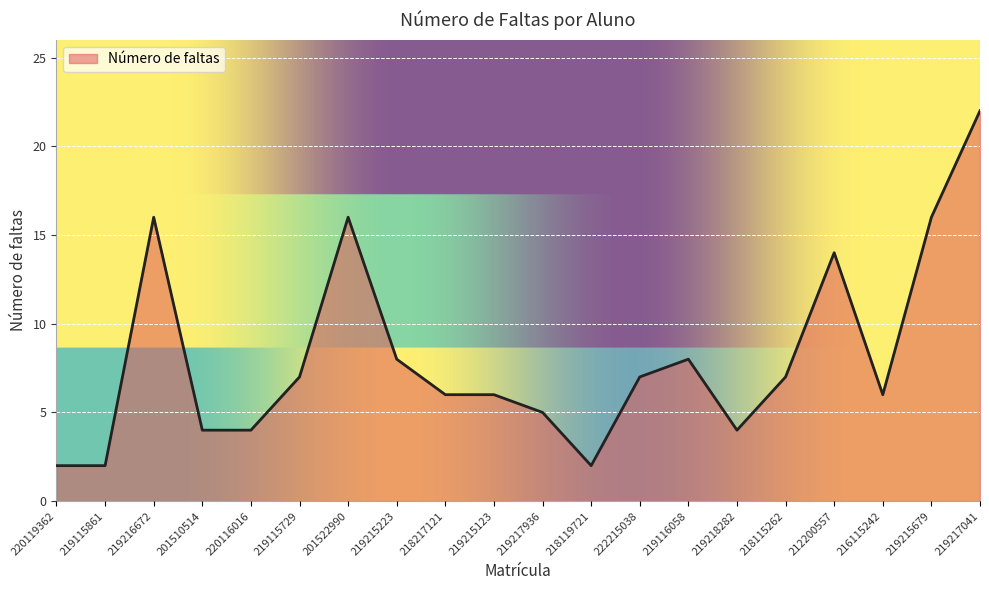

Reading left to right, what are all the values shown in this chart?

2	2	16	4	4	7	16	8	6	6	5	2	7	8	4	7	14	6	16	22